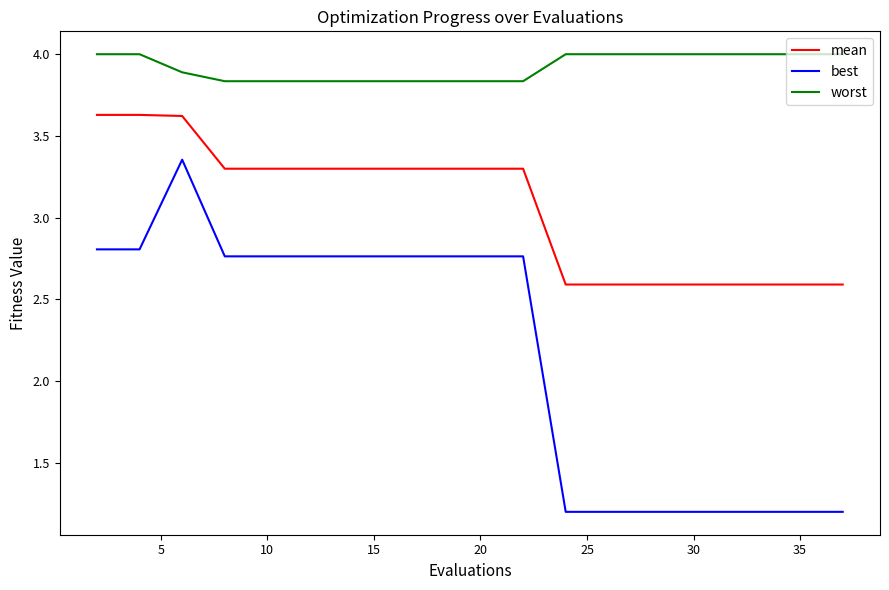

Count the number of data series in this chart.

3